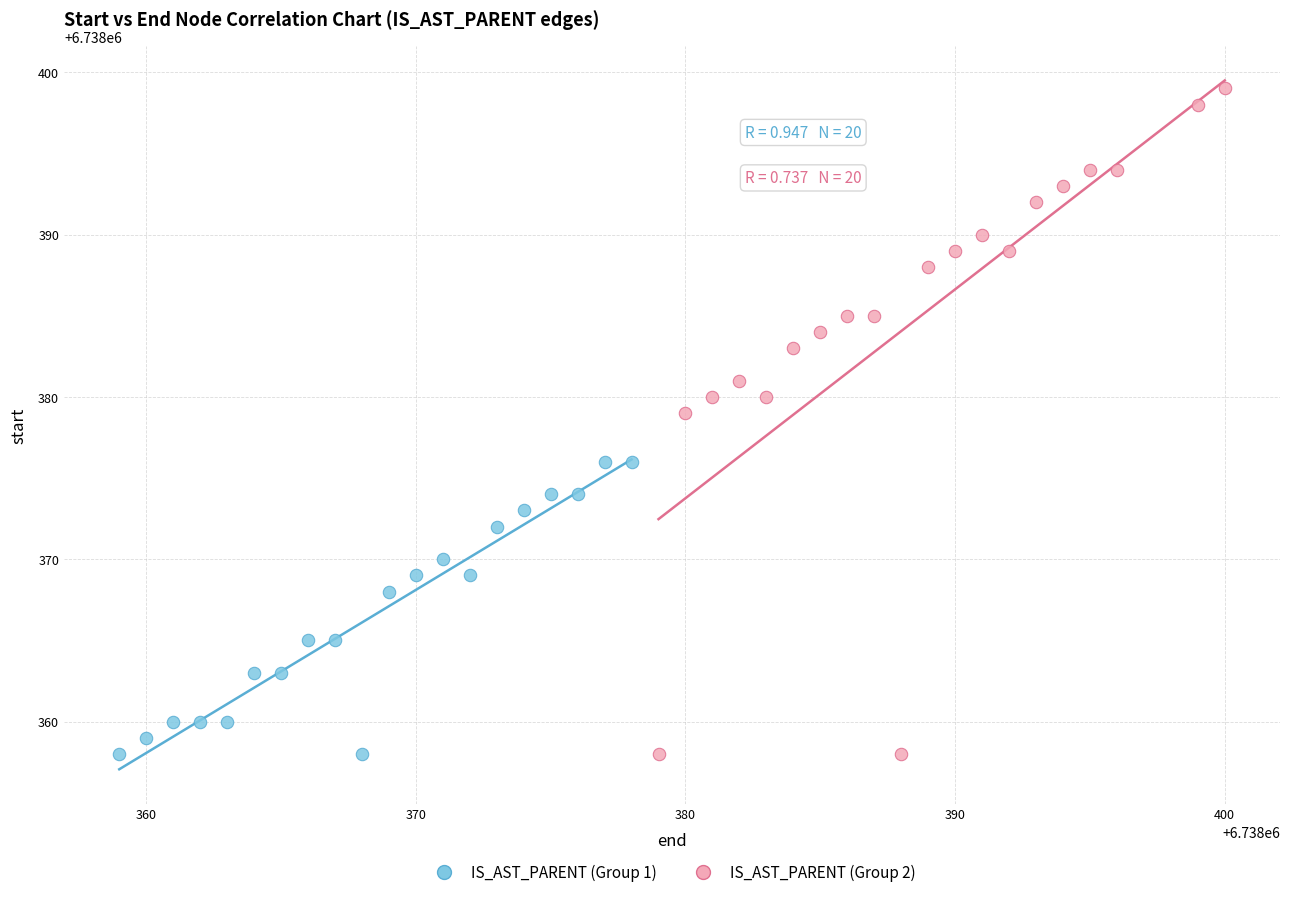

Which series has the largest Y range (max minus min)?

IS_AST_PARENT (Group 2)